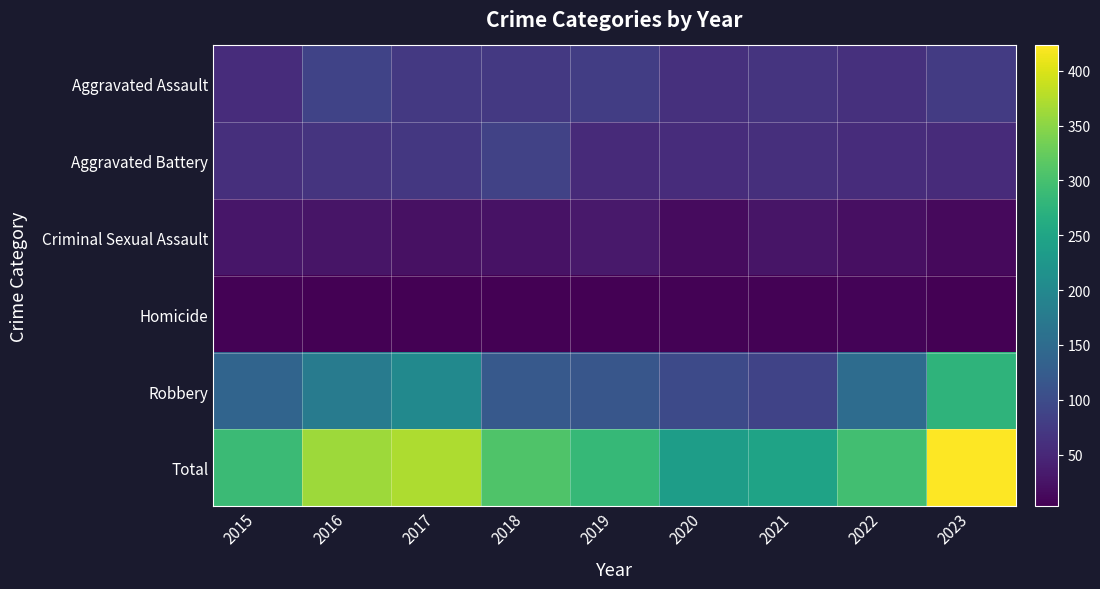

List the series in order of their peak value, lowest first.

Homicide, Criminal Sexual Assault, Aggravated Battery, Aggravated Assault, Robbery, Total